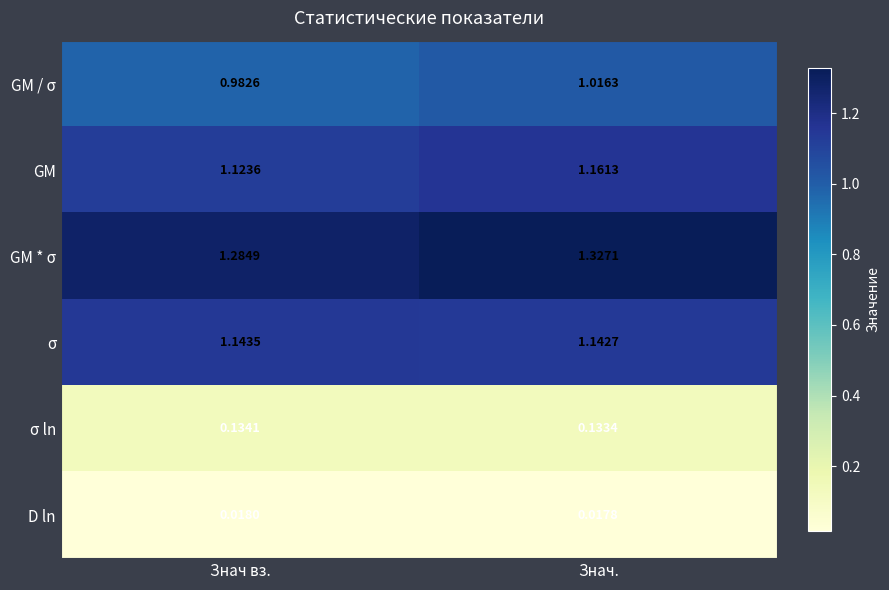

Which series has the largest range (max minus min)?

GM * σ